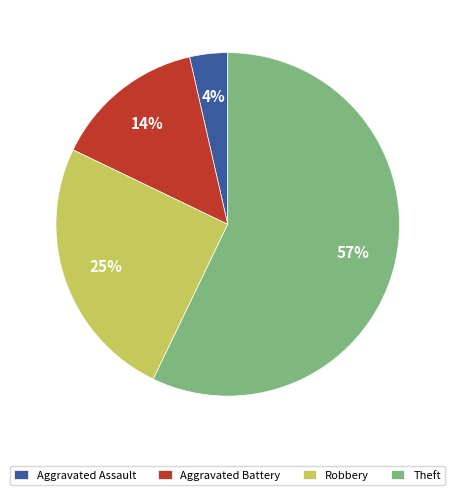

The Aggravated Assault slice represents 9% of the pie. True or false?

False